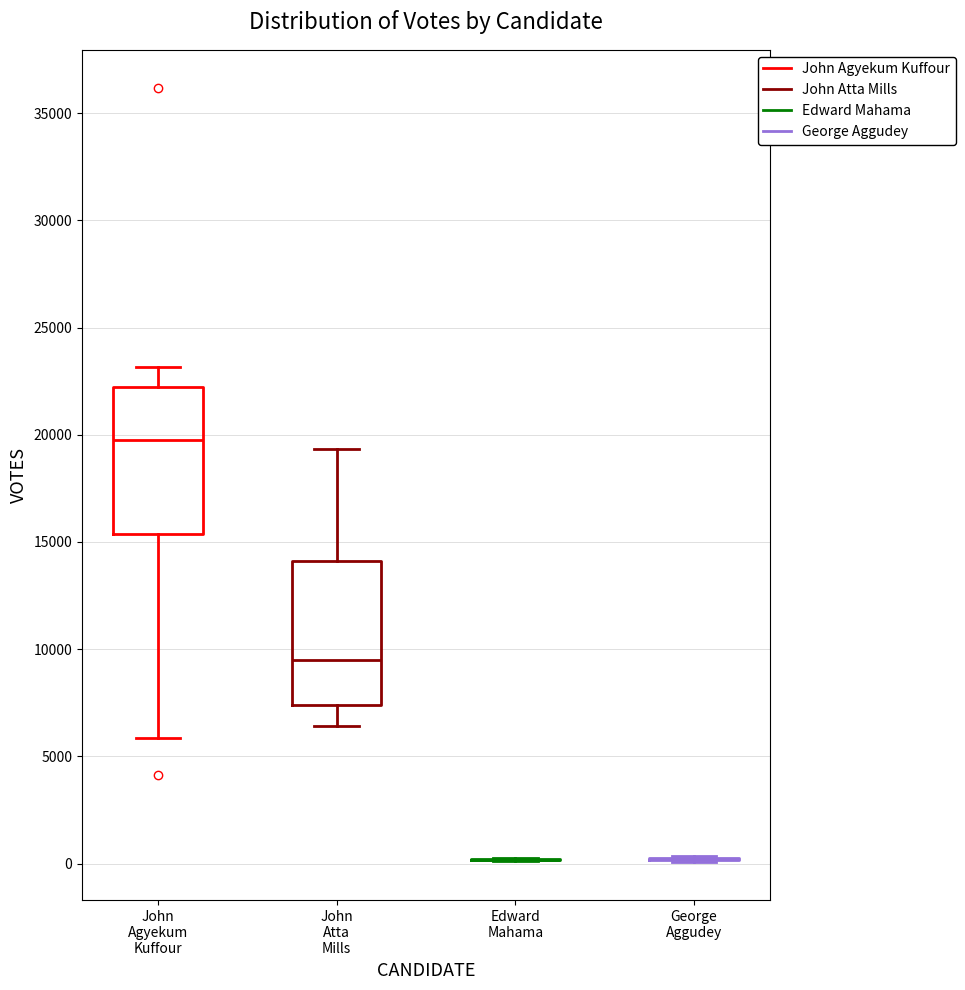

Reading left to right, read every box against the y-axis: the position of its median line, the range the box covers, and the ends of its whiskers. The values are not printed on the chart, so give them approximately, as read against the axis.

John Agyekum Kuffour: median 20000, box 15500 to 22000, whiskers 6000 to 23000
John Atta Mills: median 9500, box 7500 to 14000, whiskers 6500 to 19500
Edward Mahama: box collapsed to a line at 0, whiskers 0 to 0
George Aggudey: box collapsed to a line at 0, whiskers 0 to 500